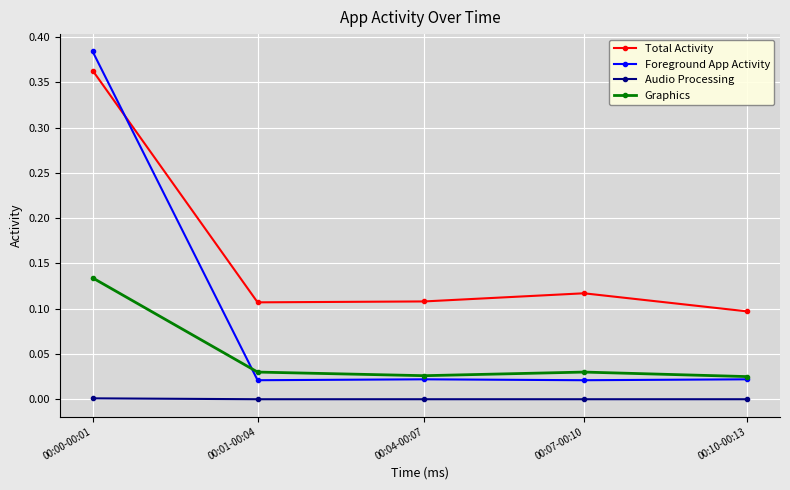

True or false: Audio Processing and Foreground App Activity intersect in this chart.

False